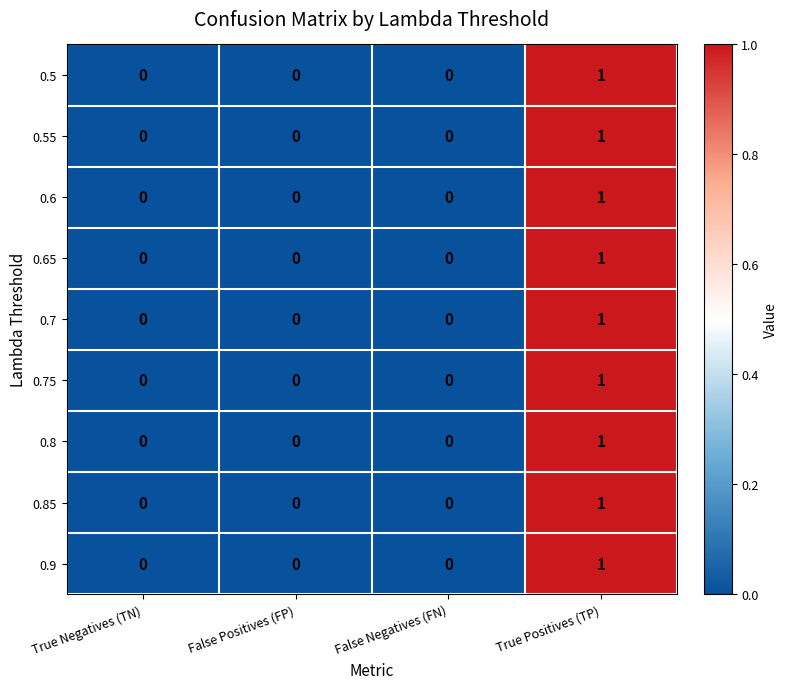

The value of 0.7 at False Positives (FP) is 0. True or false?

True